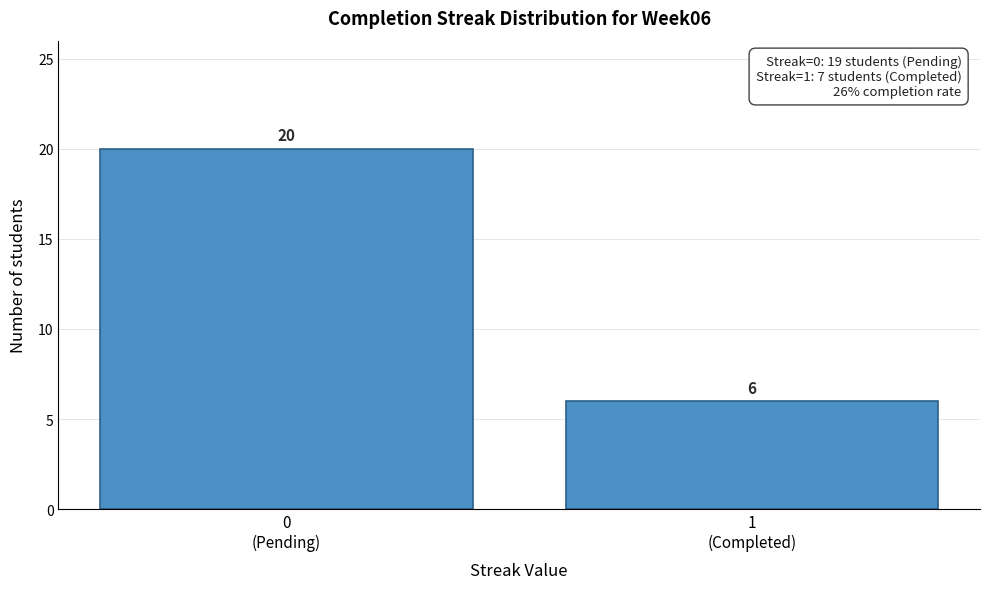

Reading left to right, transcribe all the data shown in this chart.

20	6